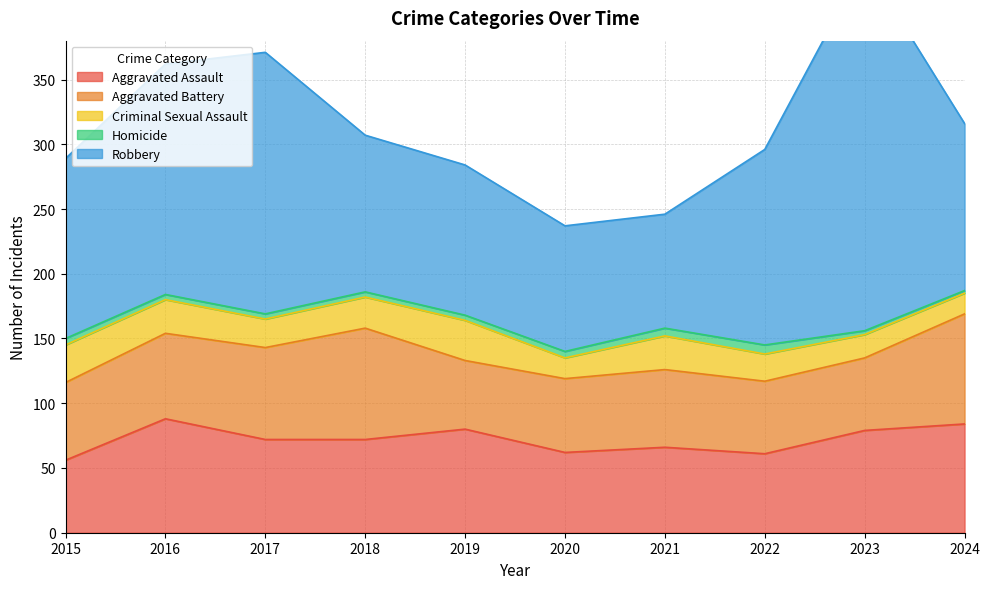

Does the chart display data point markers on the line(s)?

No